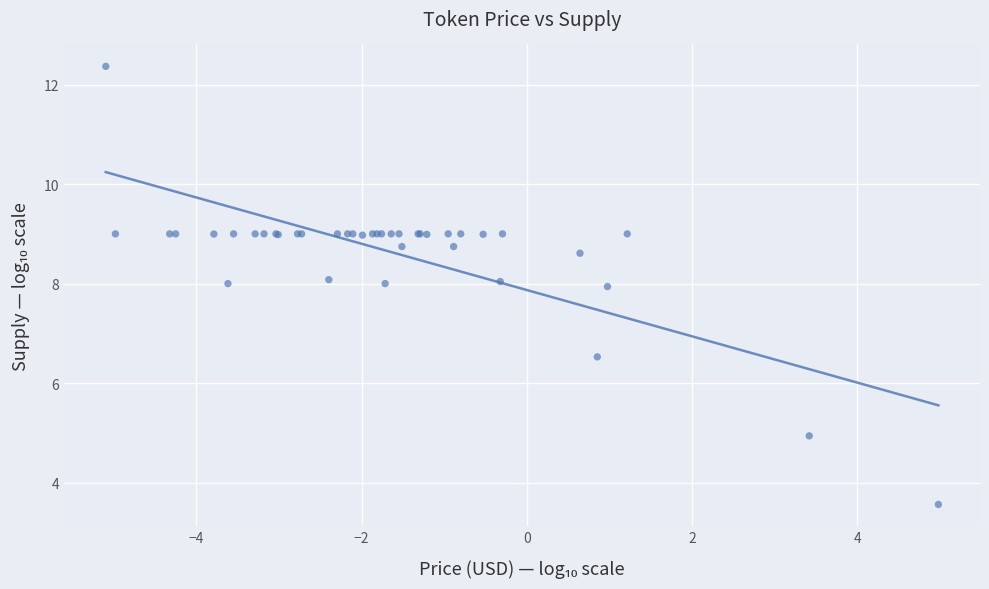

What Y value in the scatter plot is closest to 7?

6.5